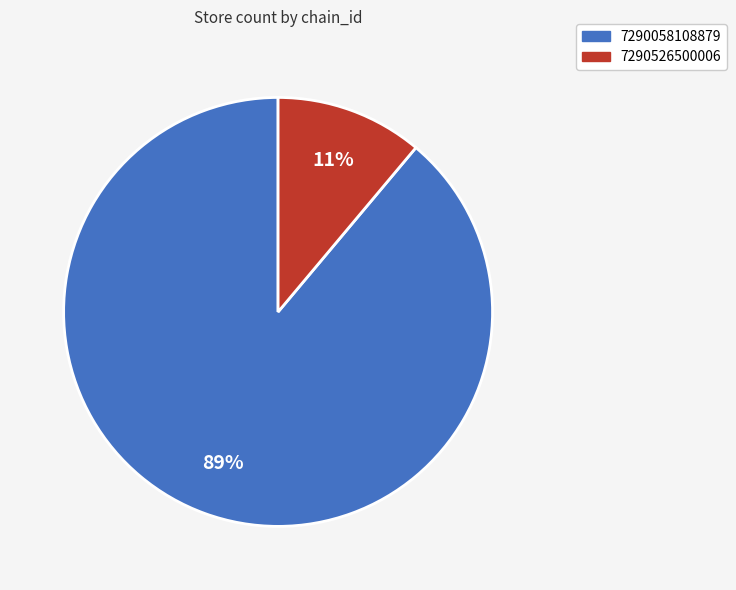

Which slice is the smallest?

7290526500006